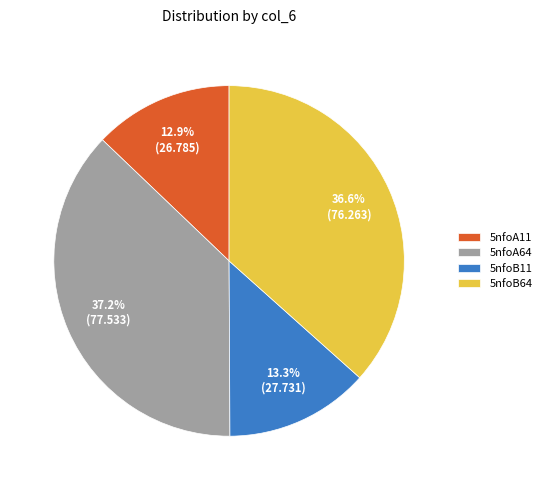

Approximately how many times larger is the value at 5nfoA11 compared to 5nfoB11?

1.0